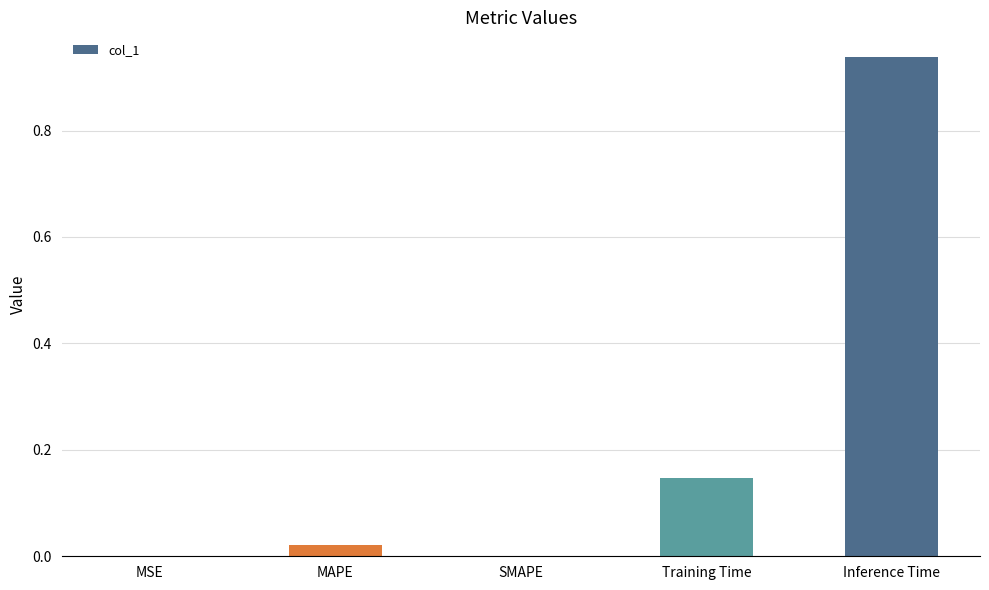

At which category does the chart reach its peak across all series?

Inference Time